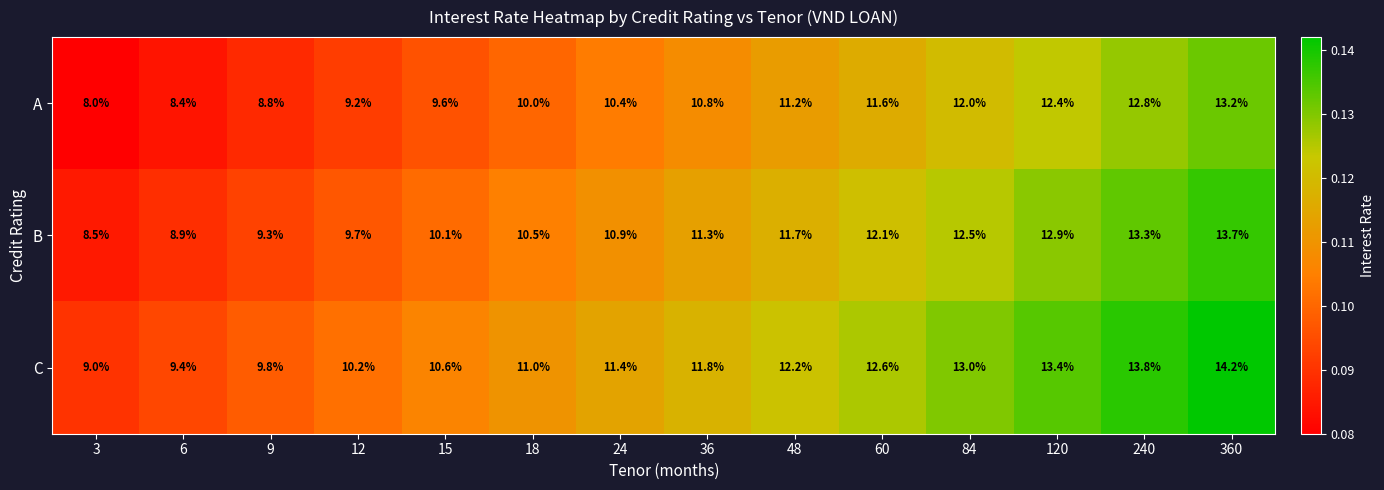

At which category does the chart reach its minimum across all series?

3